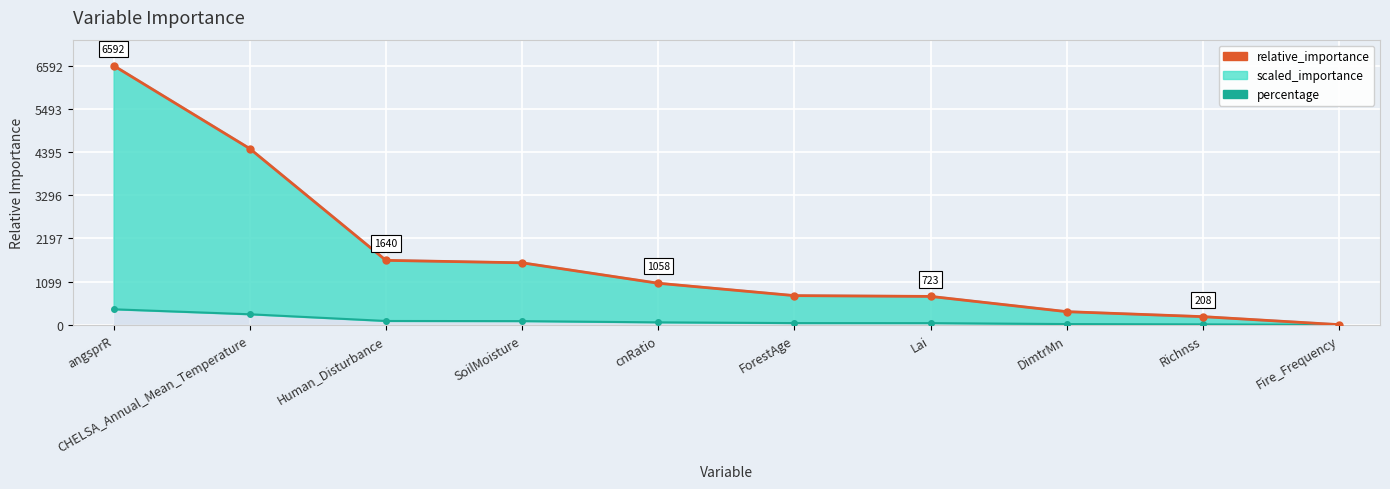

What is the value of the relative_importance point at the 7th from the left?

723.2